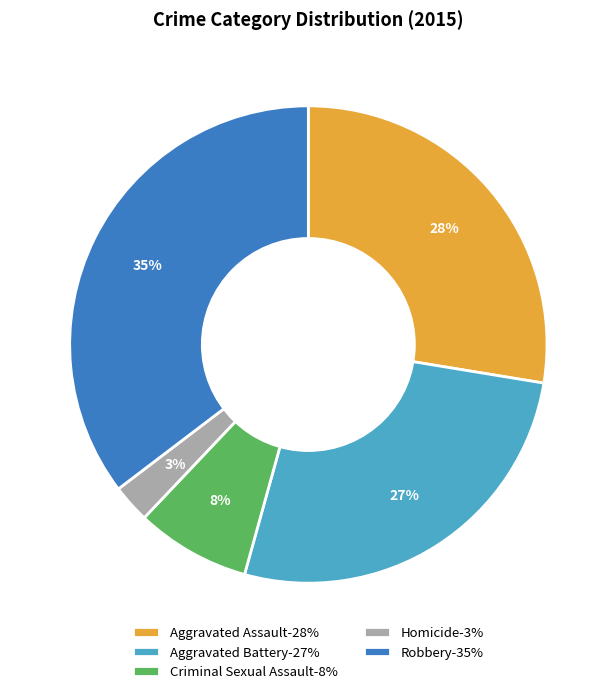

How many slices are in this pie chart?

5